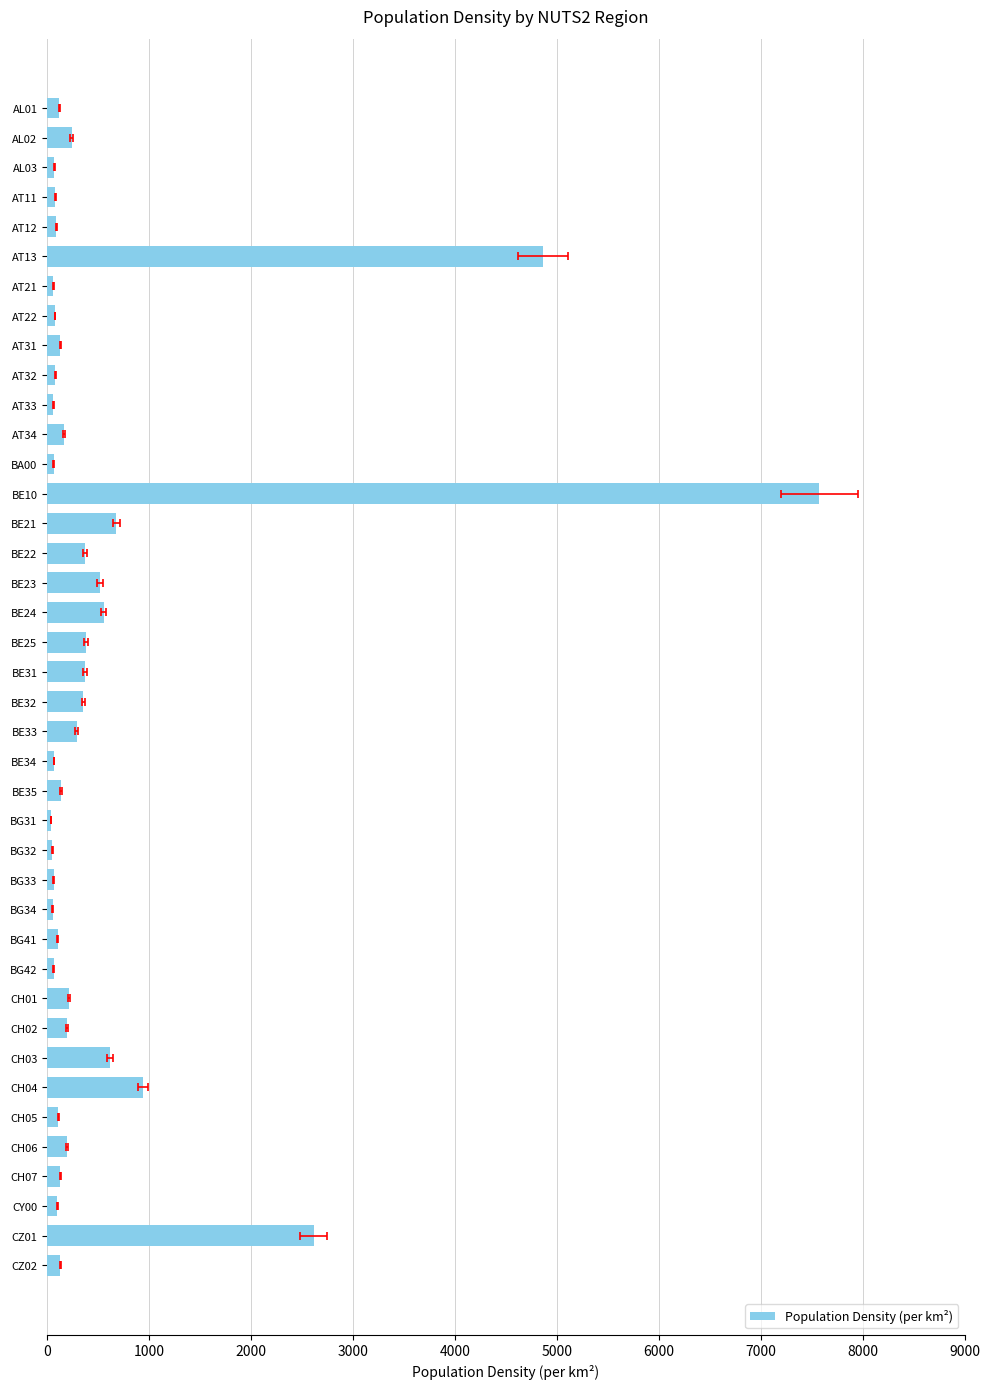

What is the value of the 10th bar from the left?

80.4